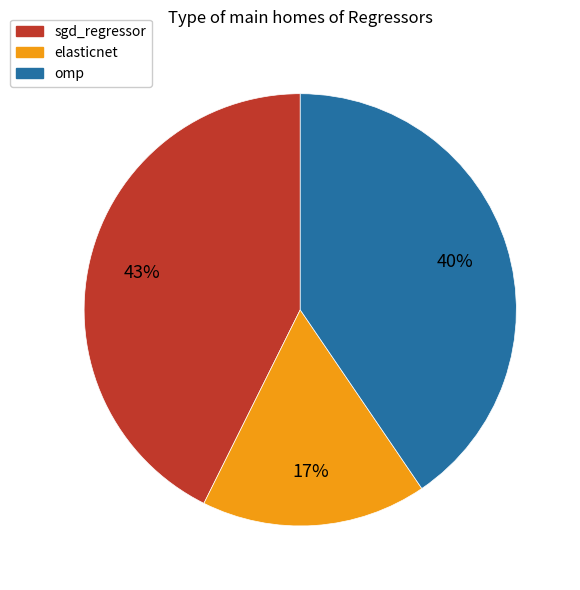

To the nearest percent, what percentage of the pie is sgd_regressor?

43%